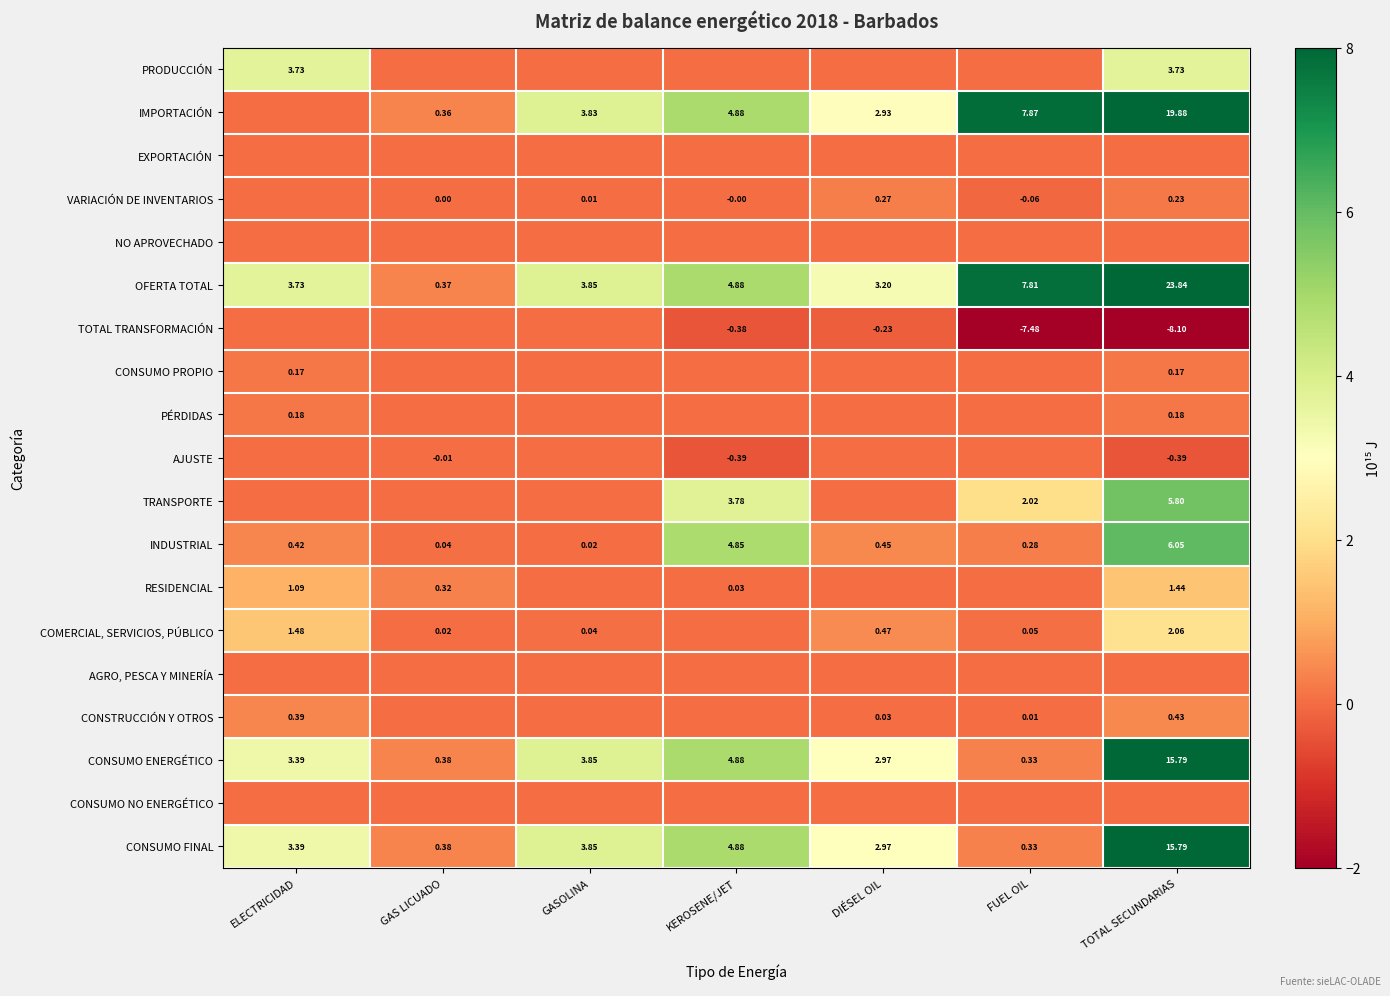

Rank the categories by CONSUMO FINAL value from highest to lowest.

TOTAL SECUNDARIAS, KEROSENE/JET, GASOLINA, ELECTRICIDAD, DIÉSEL OIL, GAS LICUADO, FUEL OIL